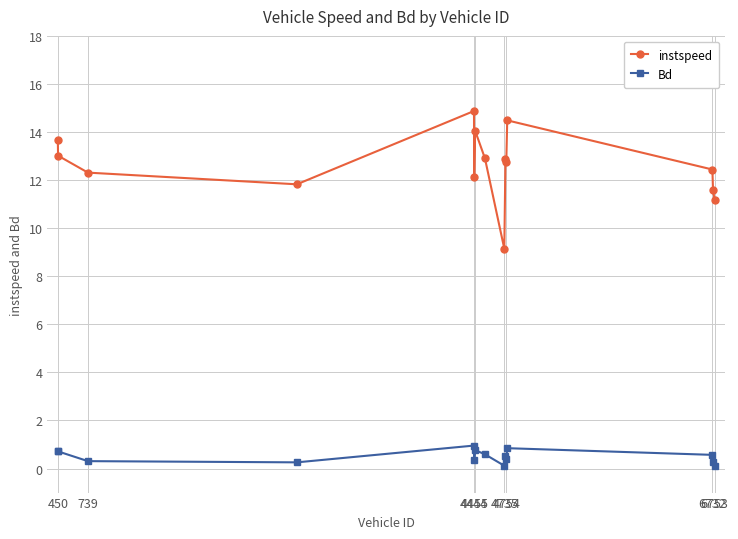

What is the minimum value for instspeed?

9.1